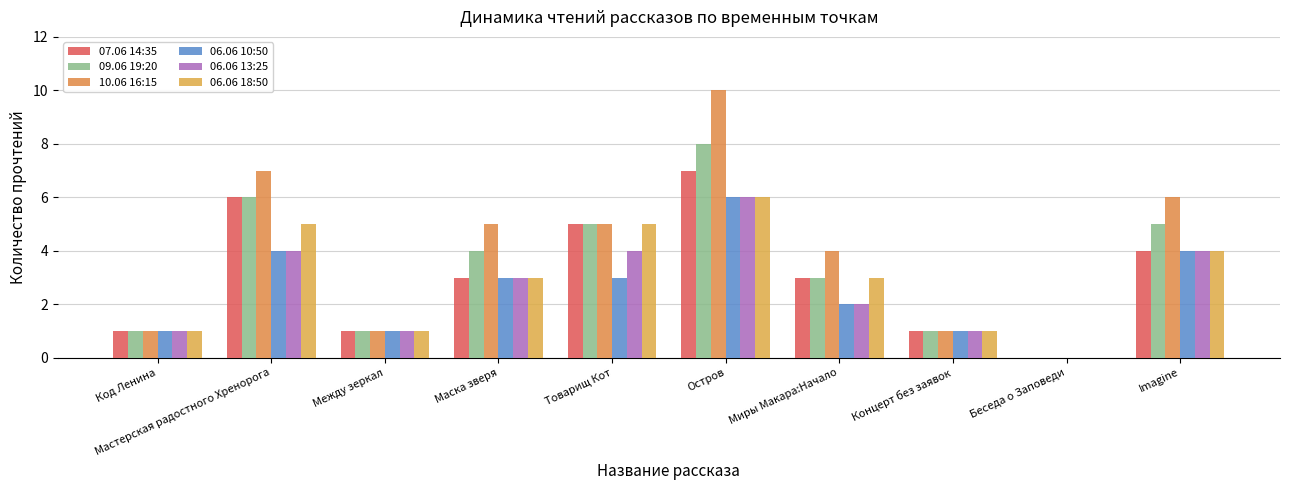

Count the number of data series in this chart.

6